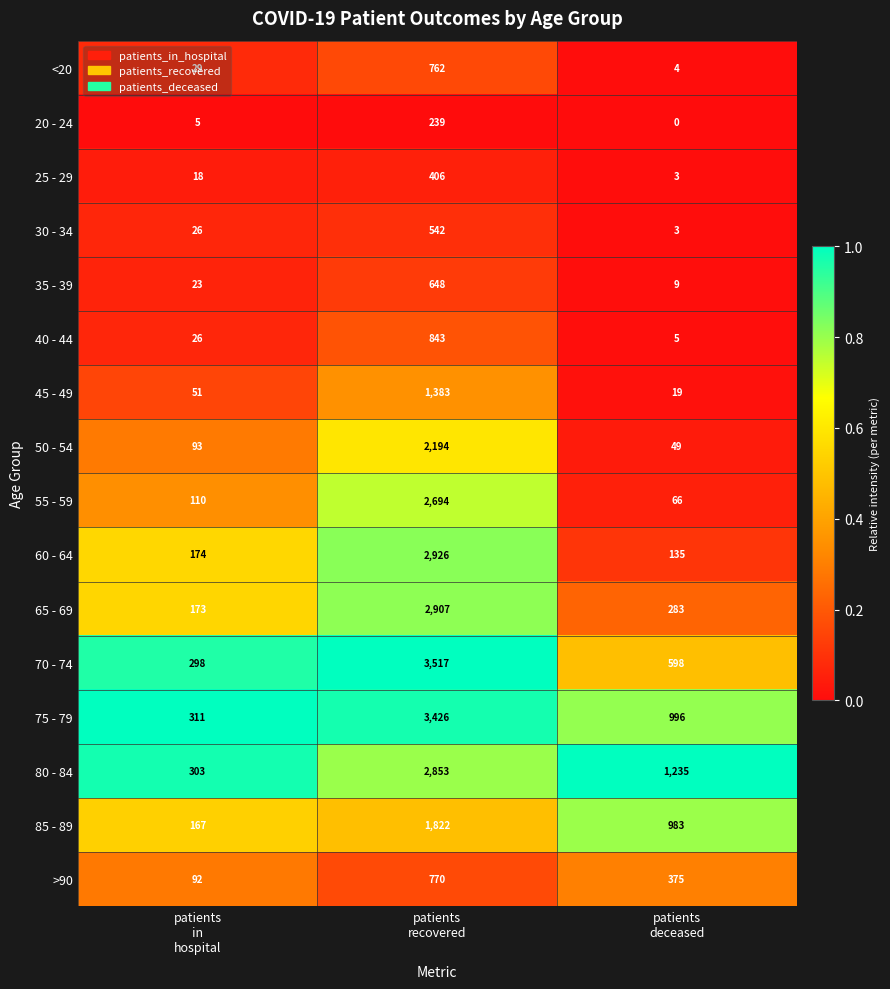

What is the sum of all 65 - 69 values?

3363